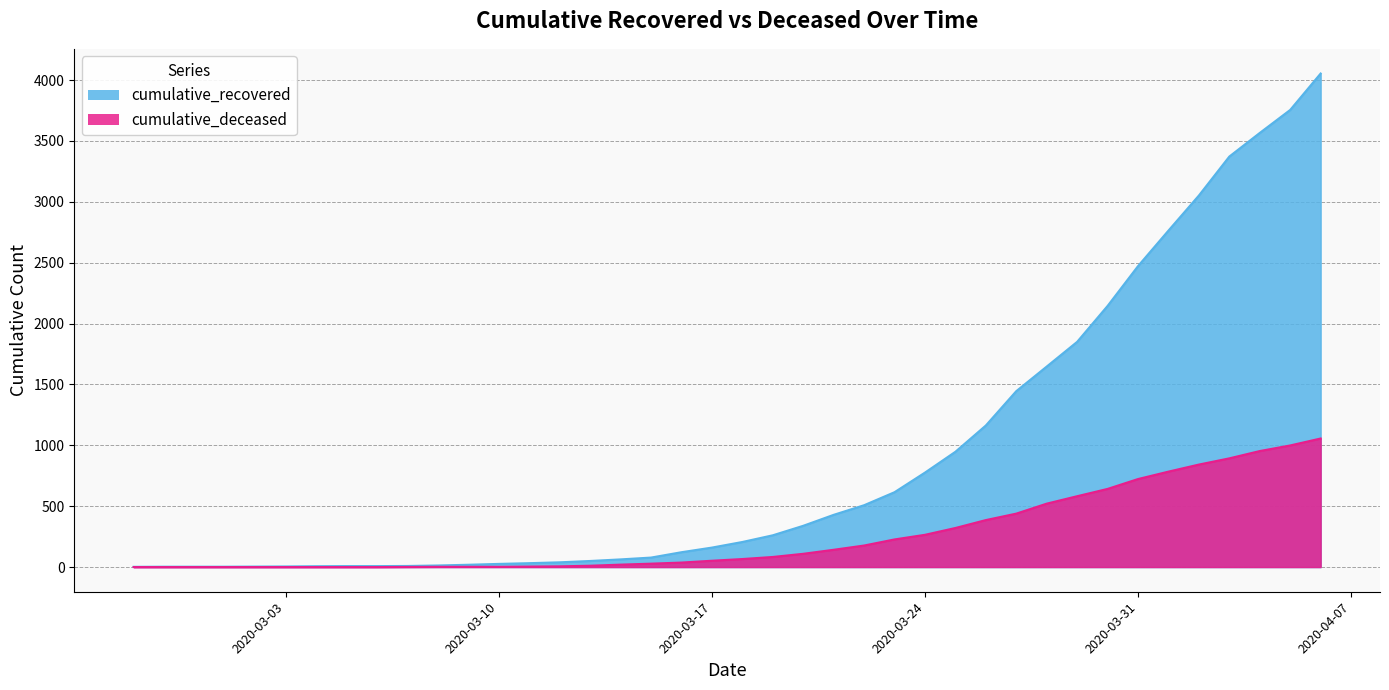

At which category is the sum across all series the highest?

2020-04-06